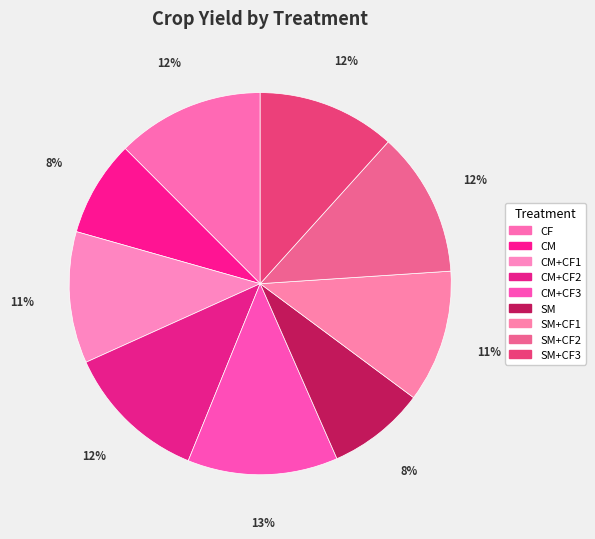

What percentage is the CM+CF1 slice, to the nearest percent?

11%